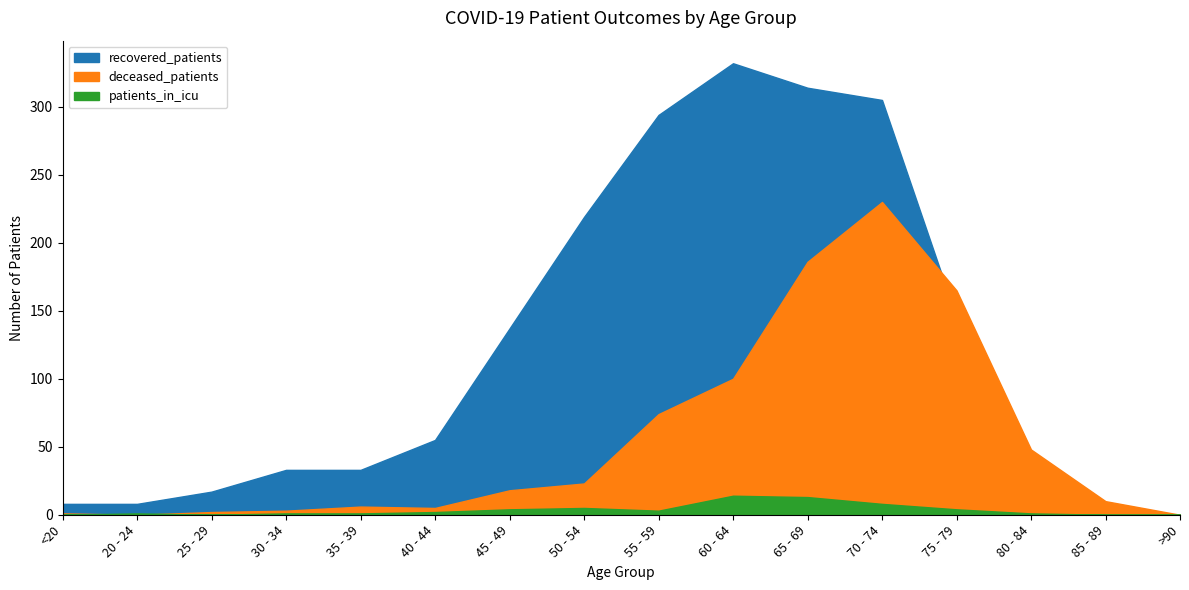

What position from the right is 40 - 44?

11